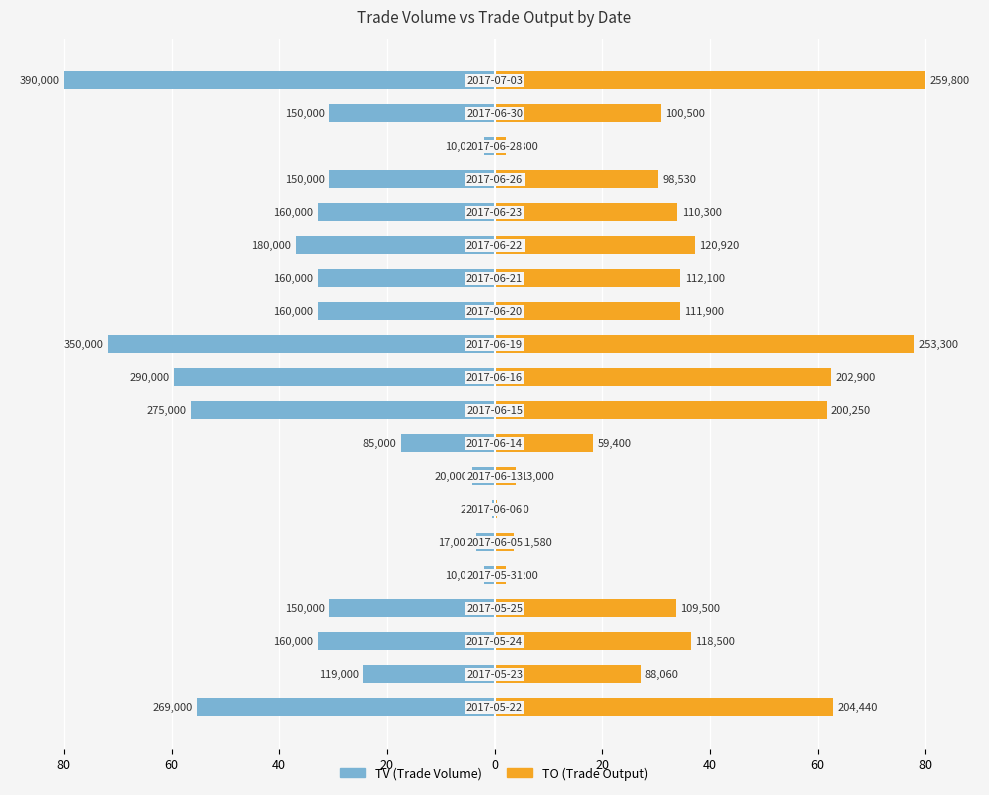

What is the smallest value displayed?

-80.0